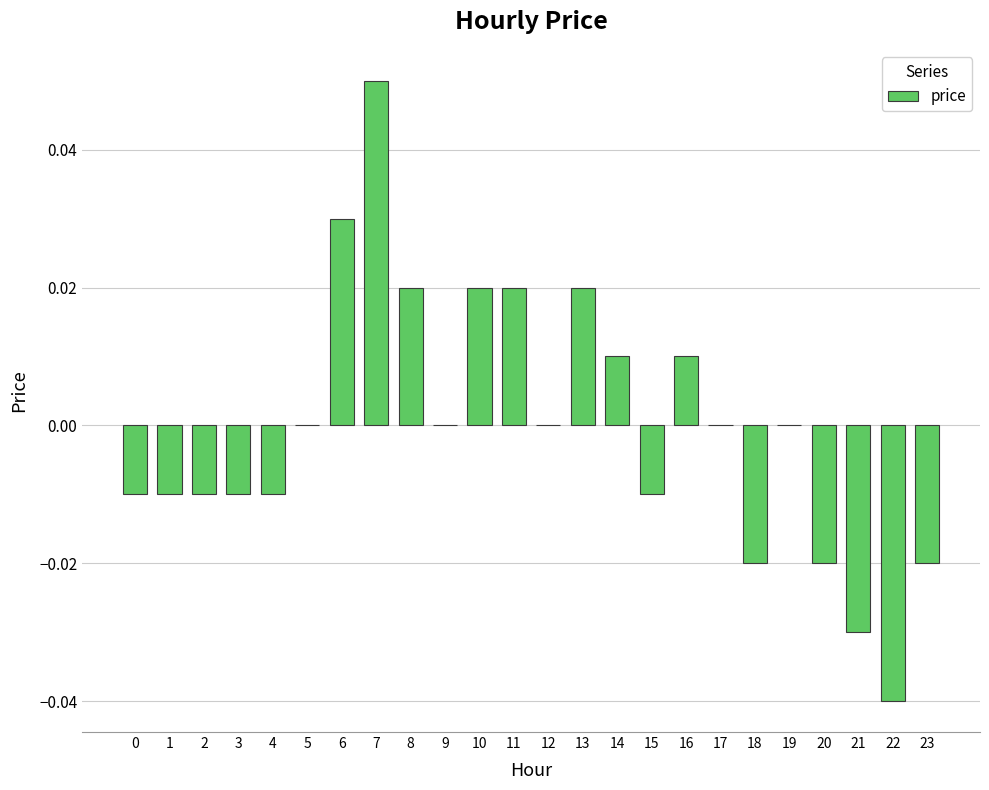

Count the number of categories in the chart.

24